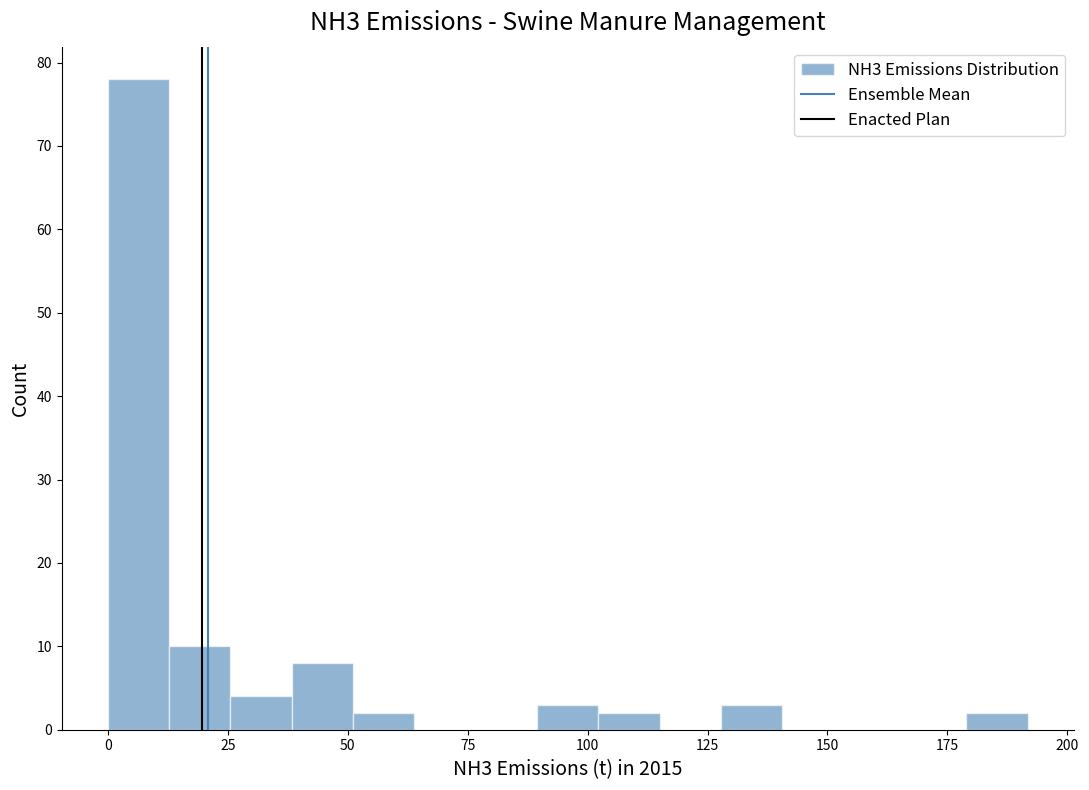

Around what value on the x-axis is the tallest bar? Give the approximate position of its centre, as read against the axis.

5